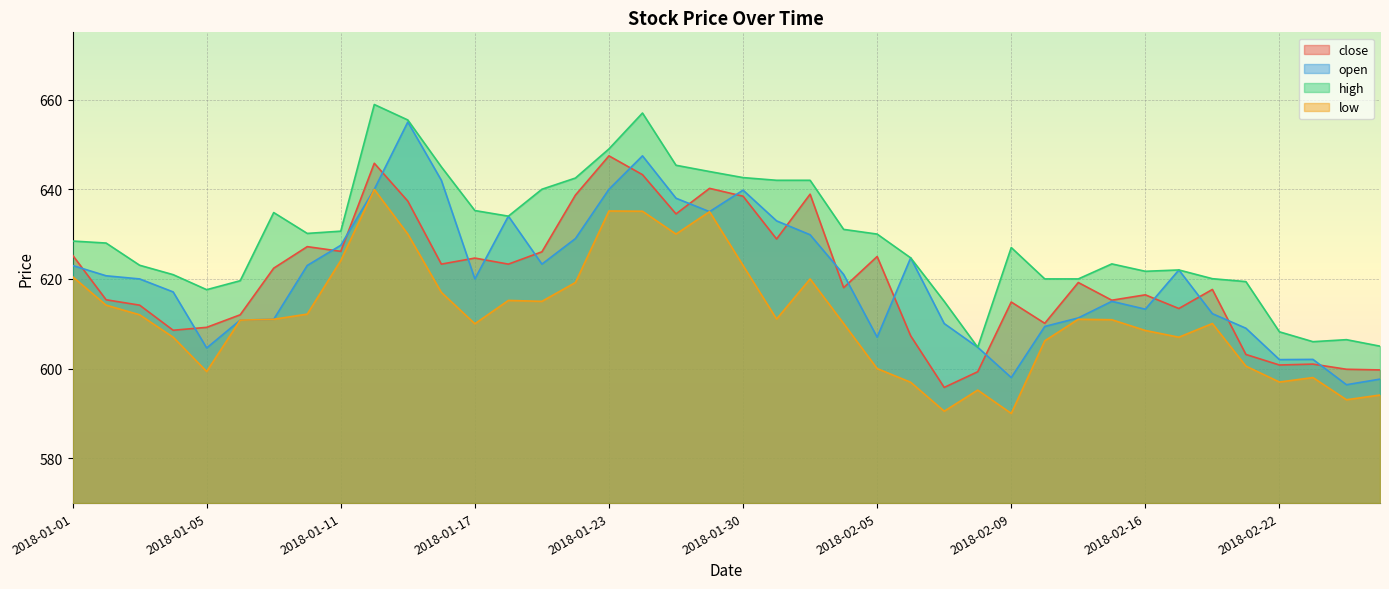

Reading left to right, transcribe all the data shown in this chart.

close: 625.3	615.4	614.1	608.5	609.2	612.0	622.4	627.2	626.1	645.8	637.4	623.3	624.6	623.3	626.0	638.7	647.5	643.2	634.5	640.2	638.5	628.9	638.9	618.0	625.0	607.3	595.8	599.3	614.9	610.1	619.2	615.2	616.5	613.4	617.6	603.1	600.8	601.0	599.9	599.7
open: 623.0	620.7	620.0	617.1	604.6	610.8	611.0	623.0	627.5	640.0	655.0	642.0	620.0	634.0	623.3	629.0	640.0	647.5	638.0	635.0	639.8	633.0	629.9	621.0	607.0	624.7	610.0	604.8	598.0	609.4	611.3	615.0	613.2	622.0	612.2	609.0	602.0	602.0	596.4	597.6
high: 628.5	628.0	623.0	621.0	617.6	619.6	634.8	630.1	630.6	658.9	655.5	645.0	635.2	634.0	640.0	642.5	649.0	657.0	645.4	644.0	642.6	642.0	642.0	631.0	630.0	624.7	615.0	604.8	627.0	620.0	620.0	623.4	621.7	622.0	620.0	619.4	608.2	606.0	606.5	605.0
low: 620.5	614.1	612.0	607.0	599.4	610.8	611.0	612.1	624.1	640.0	630.0	617.0	610.0	615.2	615.0	619.2	635.1	635.1	630.0	635.0	623.0	611.0	620.0	610.0	600.0	597.0	590.5	595.2	590.0	606.2	611.0	610.9	608.5	607.0	610.0	600.5	597.0	598.0	593.0	594.1